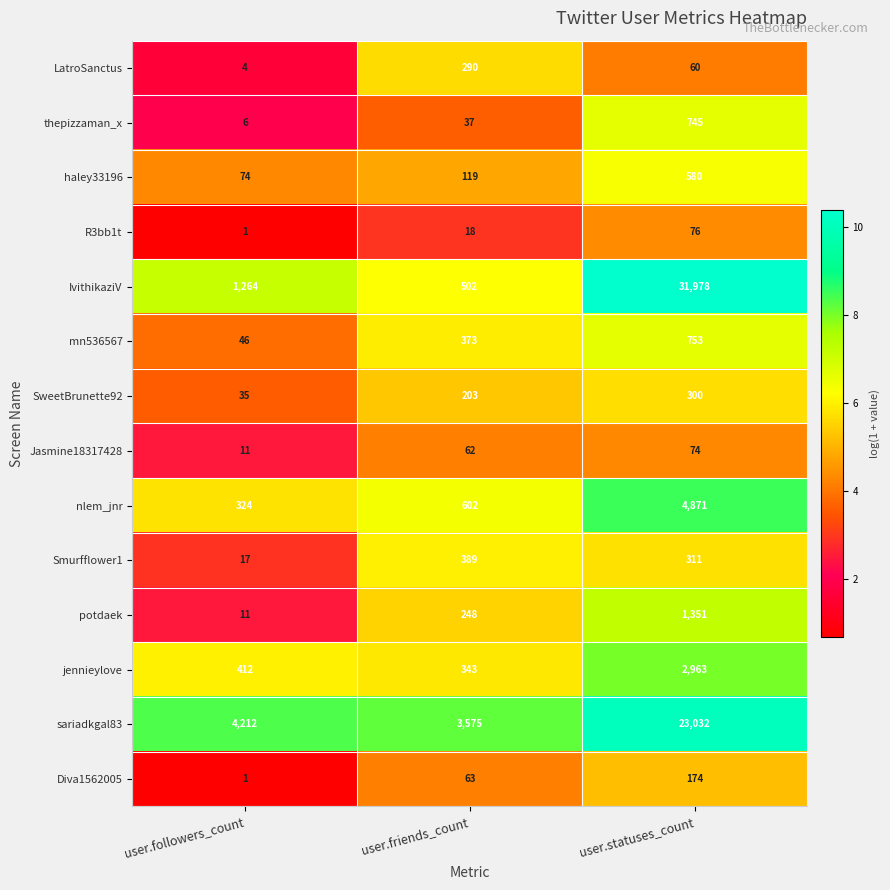

List the series in order of their peak value, lowest first.

Jasmine18317428, R3bb1t, Diva1562005, LatroSanctus, SweetBrunette92, Smurfflower1, haley33196, thepizzaman_x, mn536567, potdaek, jennieylove, nlem_jnr, sariadkgal83, IvithikaziV